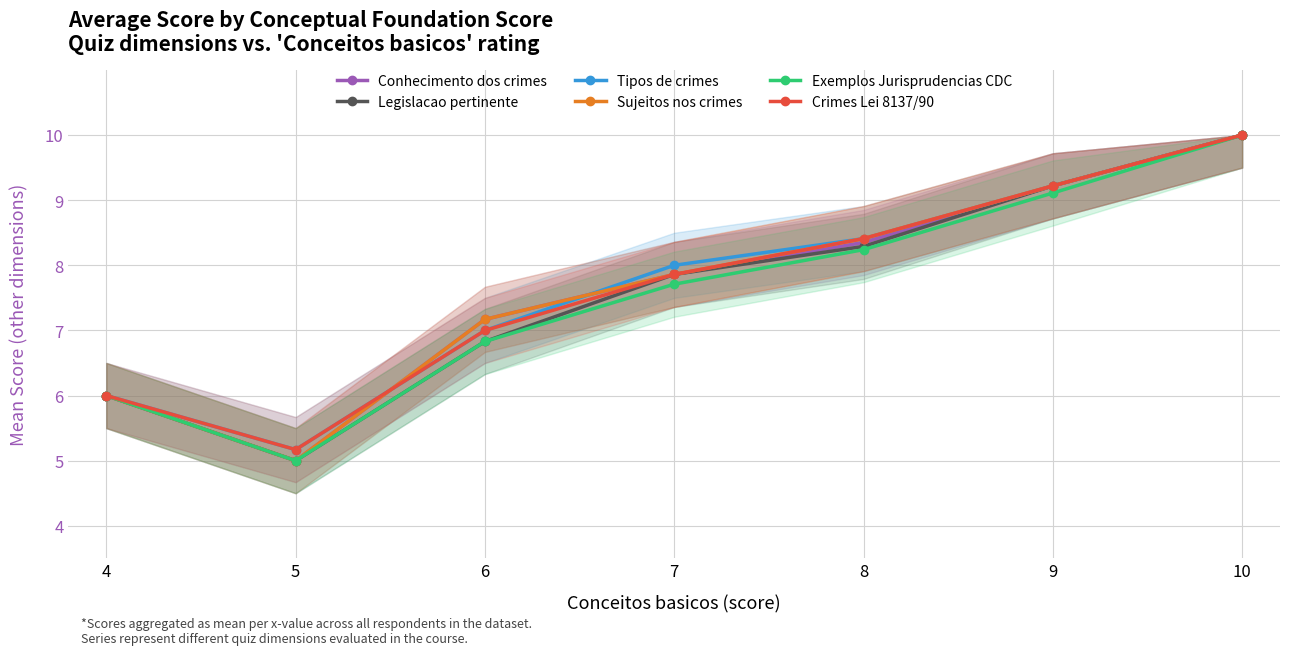

What is the sum of the Crimes Lei 8137/90 values at 9 and 6?

16.2